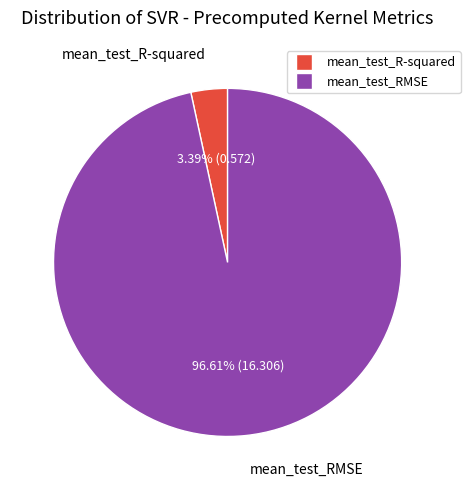

How many slices are in this pie chart?

2